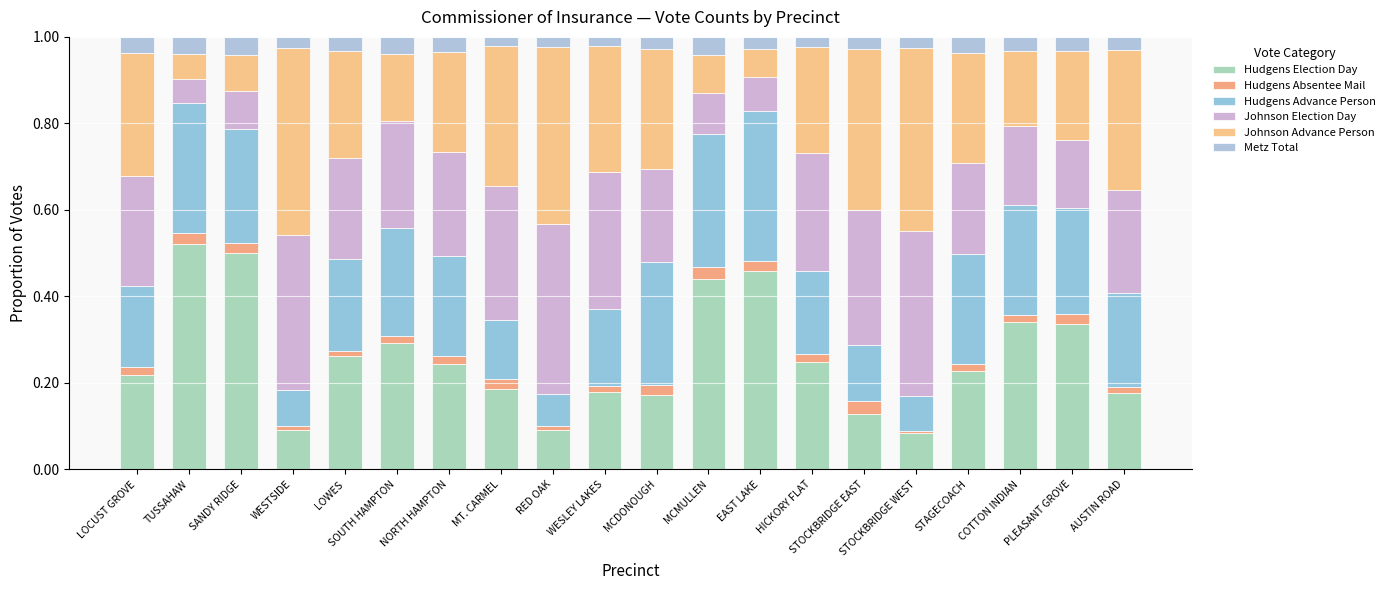

Does the chart contain stacked bars?

Yes